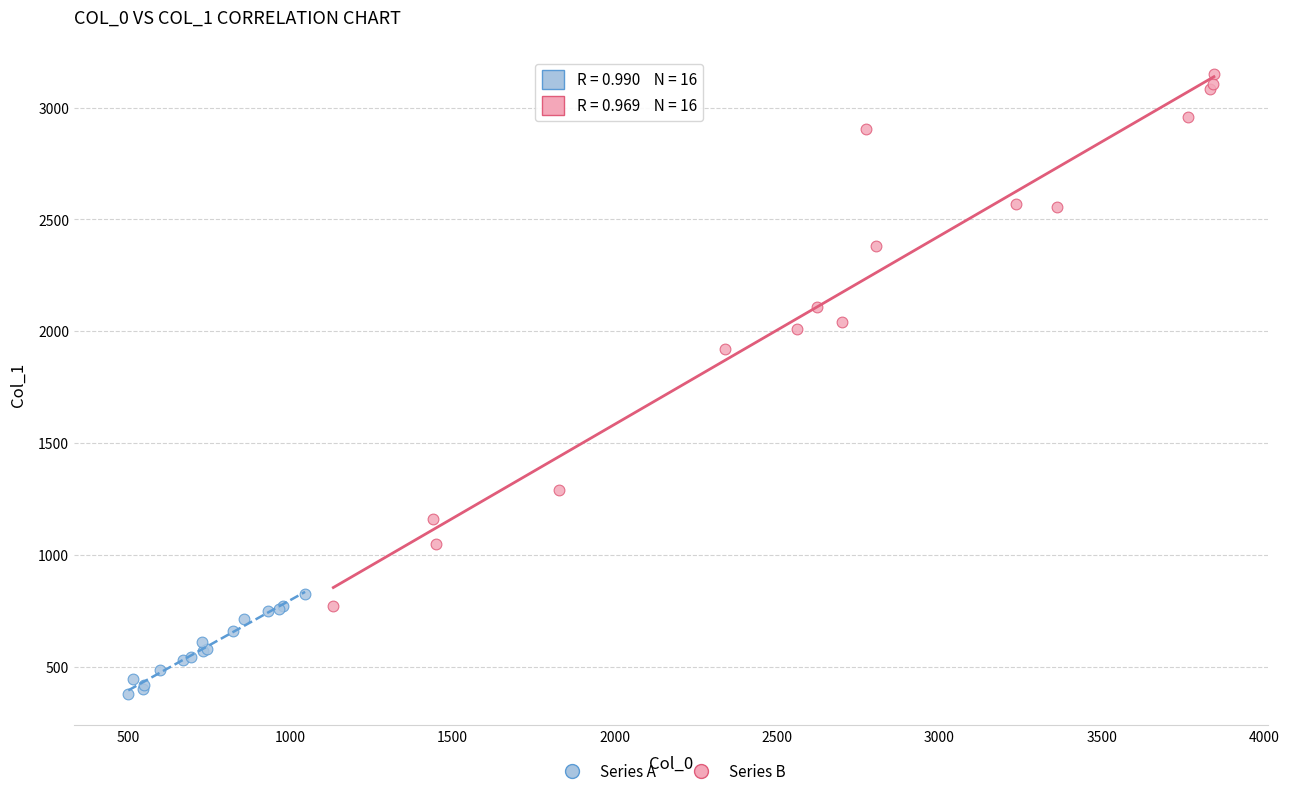

Which series contains the highest Y value?

Series B